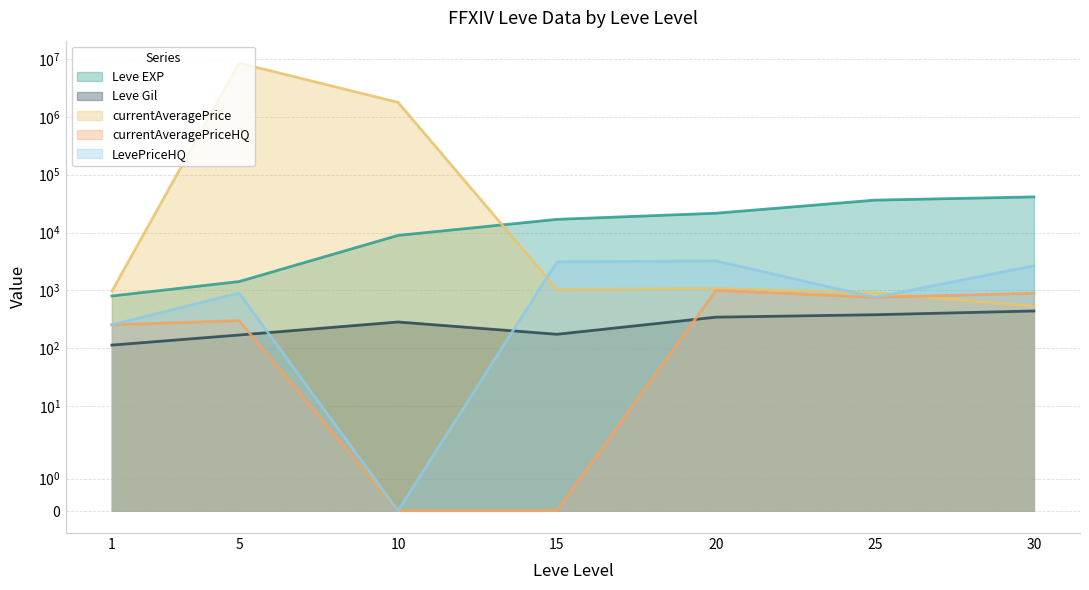

True or false: currentAveragePriceHQ and Leve EXP cross at least once.

False